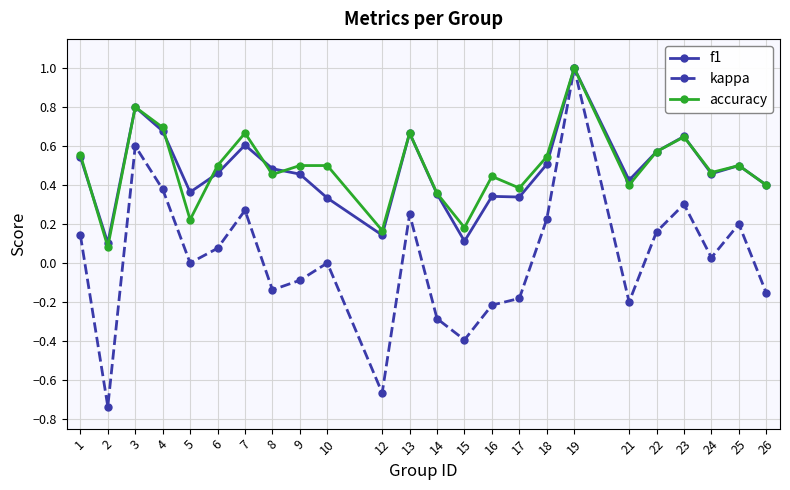

At which category is the sum across all series the highest?

19